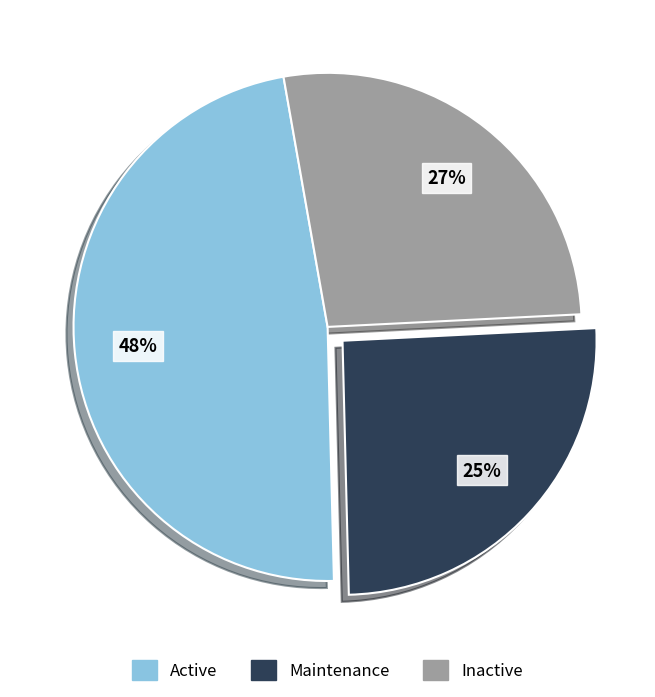

Is the sum of Active and Inactive greater than half?

Yes